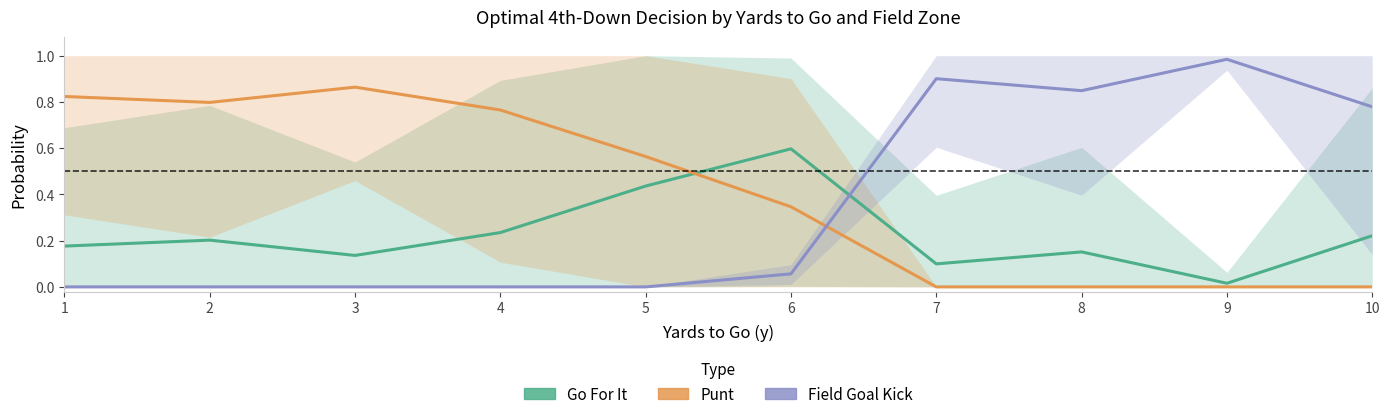

Which series has the largest total across all categories?

Punt